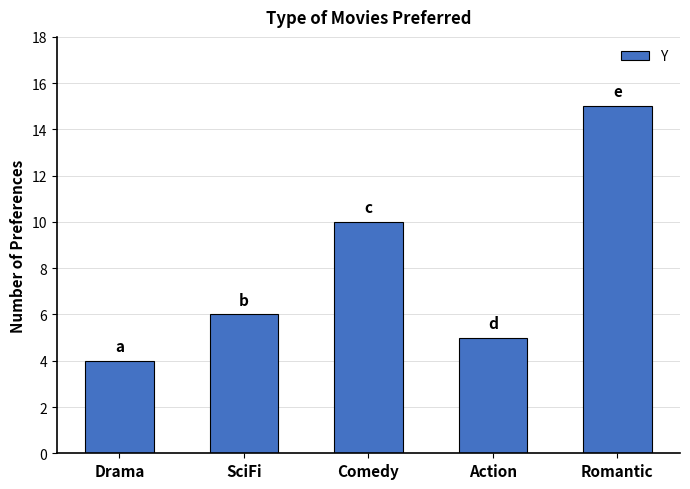

What is the ratio of the value at Comedy to the value at Drama?

2.5